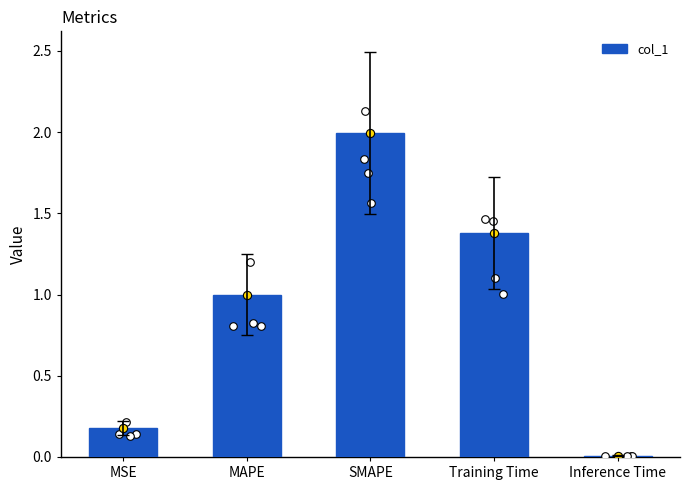

What is the ratio of the value at Training Time to the value at SMAPE?

0.7